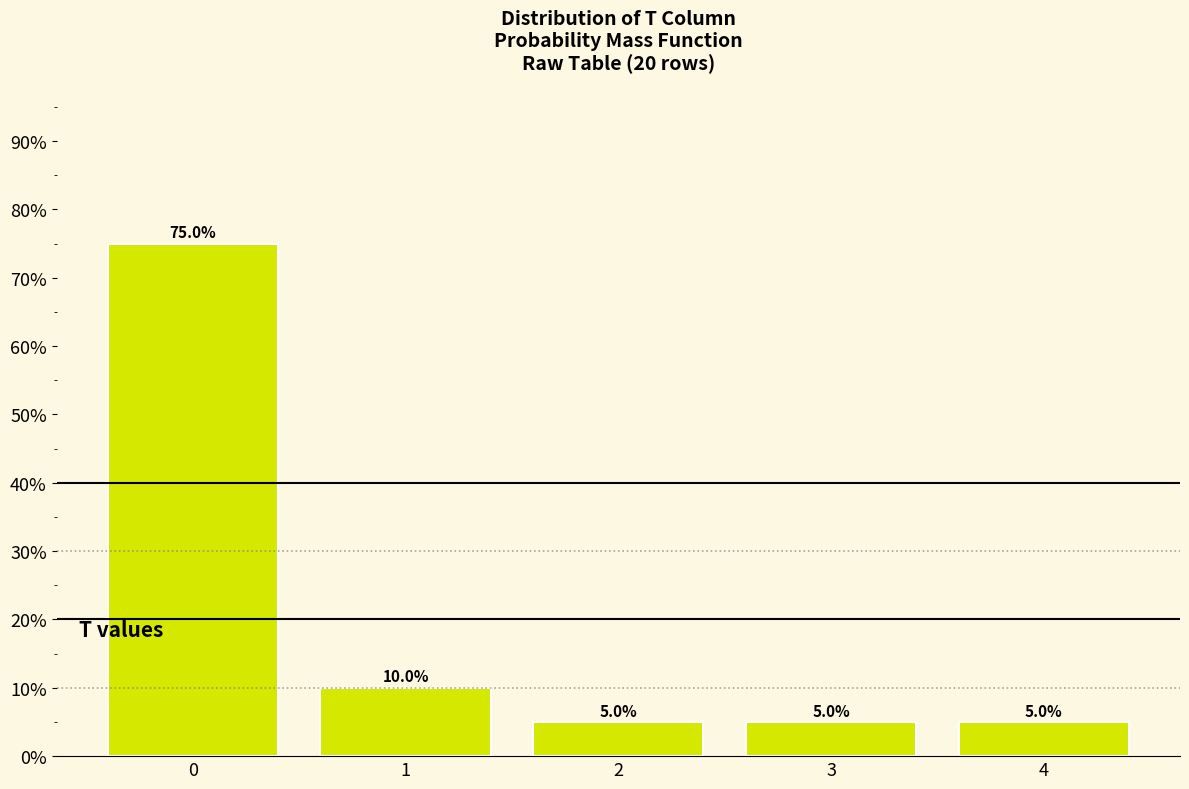

Reading left to right, extract all data points from this chart.

0=75	1=10	2=5	3=5	4=5